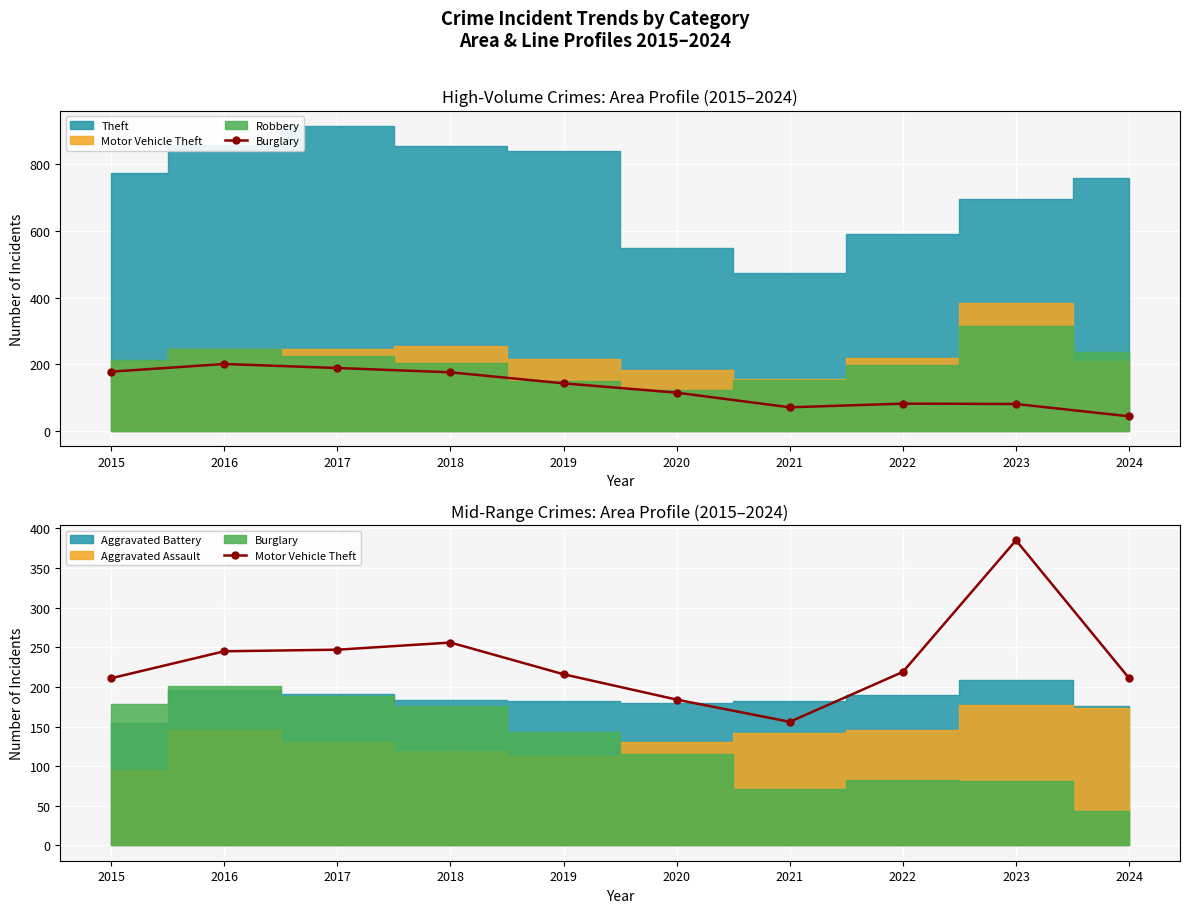

Rank the series at 2019 from highest to lowest value.

Motor Vehicle Theft, Burglary